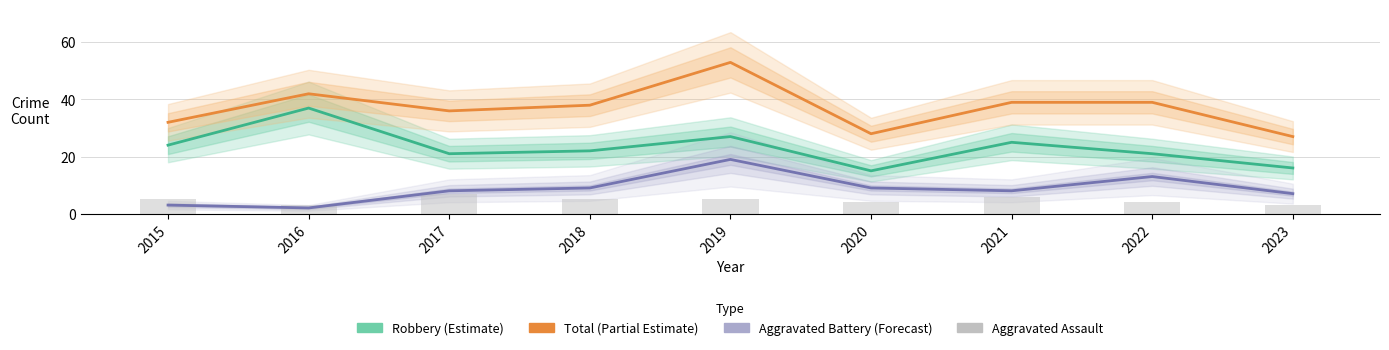

What value does the Aggravated Battery (Forecast) series have at 2017?

8